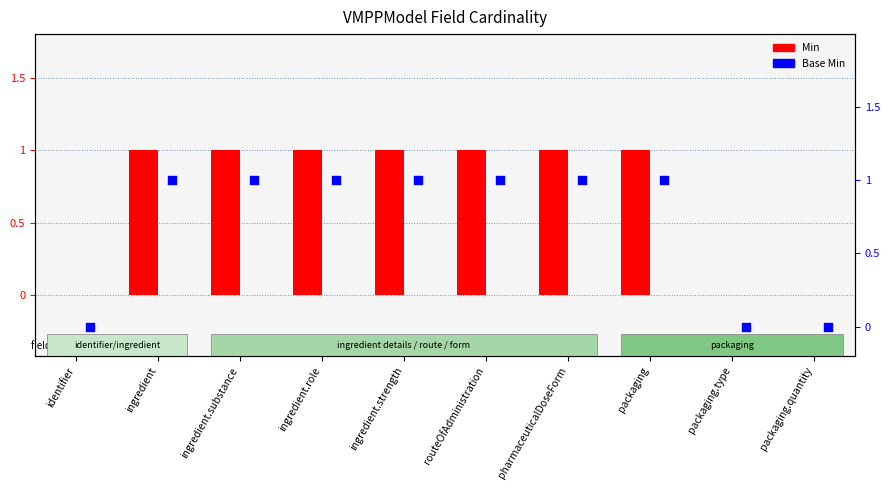

Is the value of Base Min at routeOfAdministration greater than the value of Min at packaging?

No